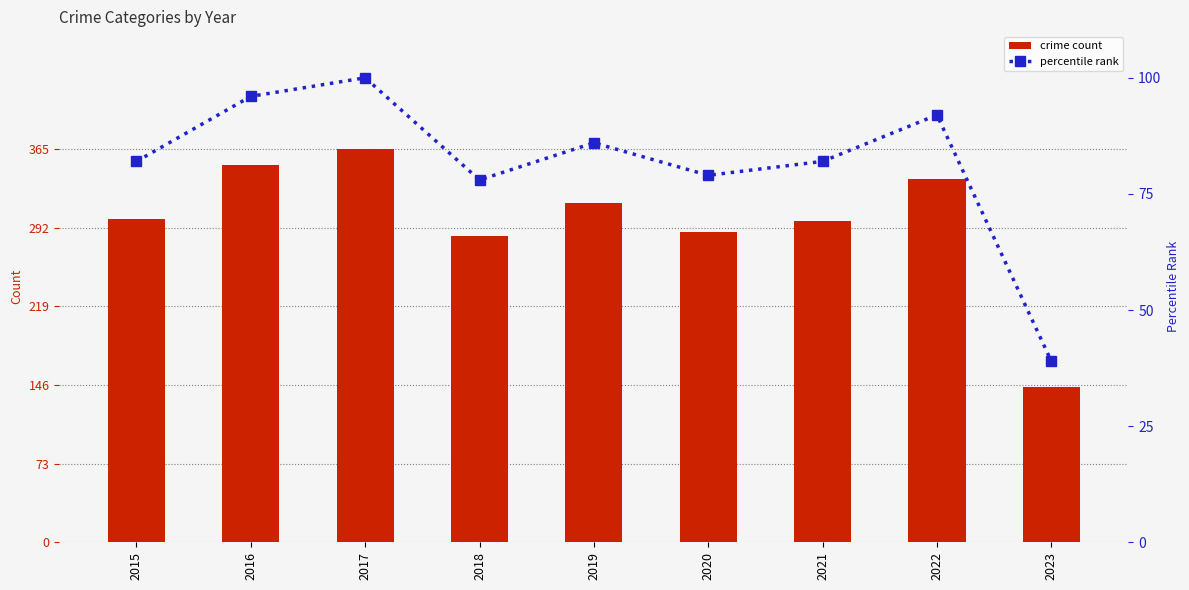

What is the value of the percentile rank bar at the 8th from the left?

92